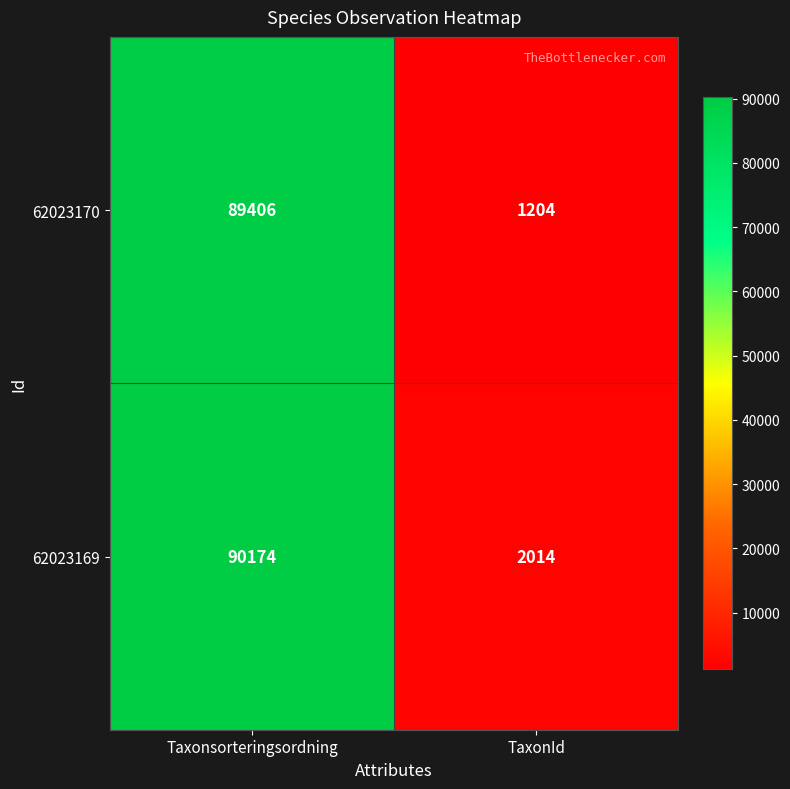

Reading right to left, what are all the values shown in this chart?

62023170: 1204	89406
62023169: 2014	90174